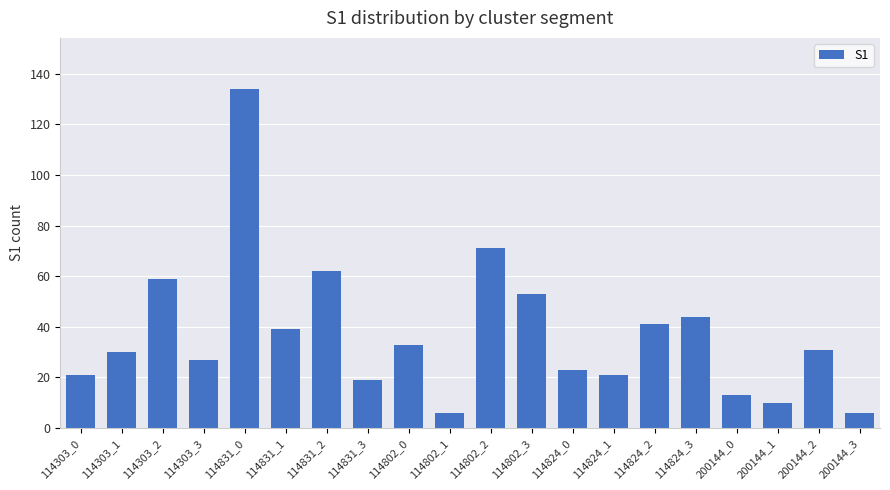

What is the label of the 14th bar from the left?

114824_1